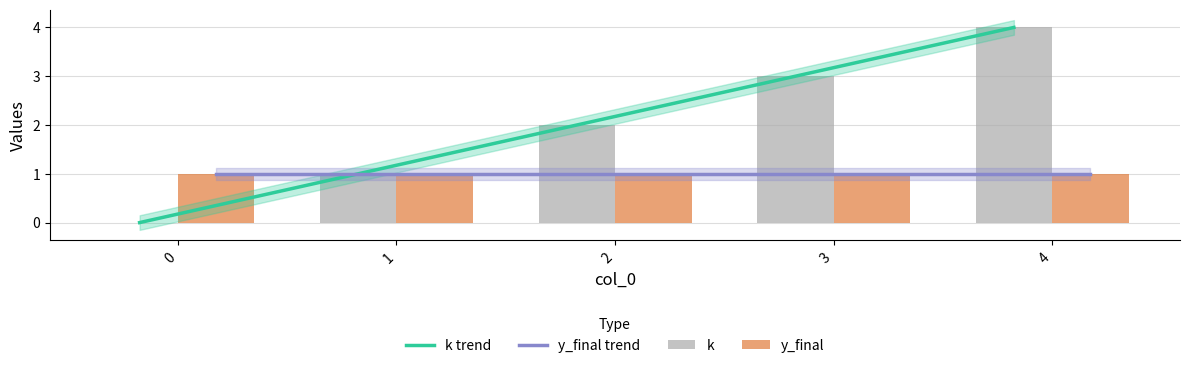

The value of y_final trend at 3 is 1. True or false?

True